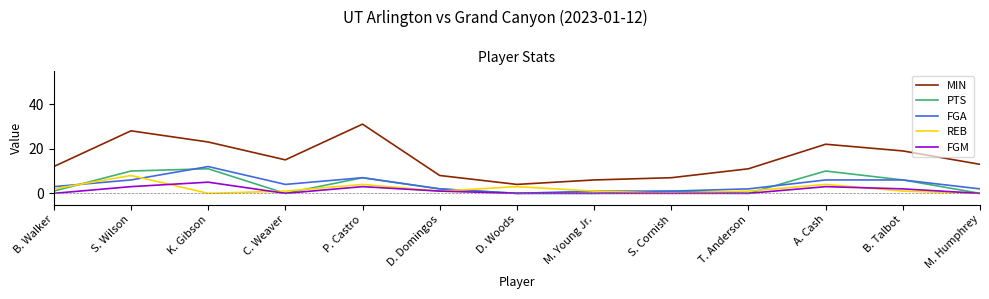

True or false: MIN and PTS cross at least once.

False